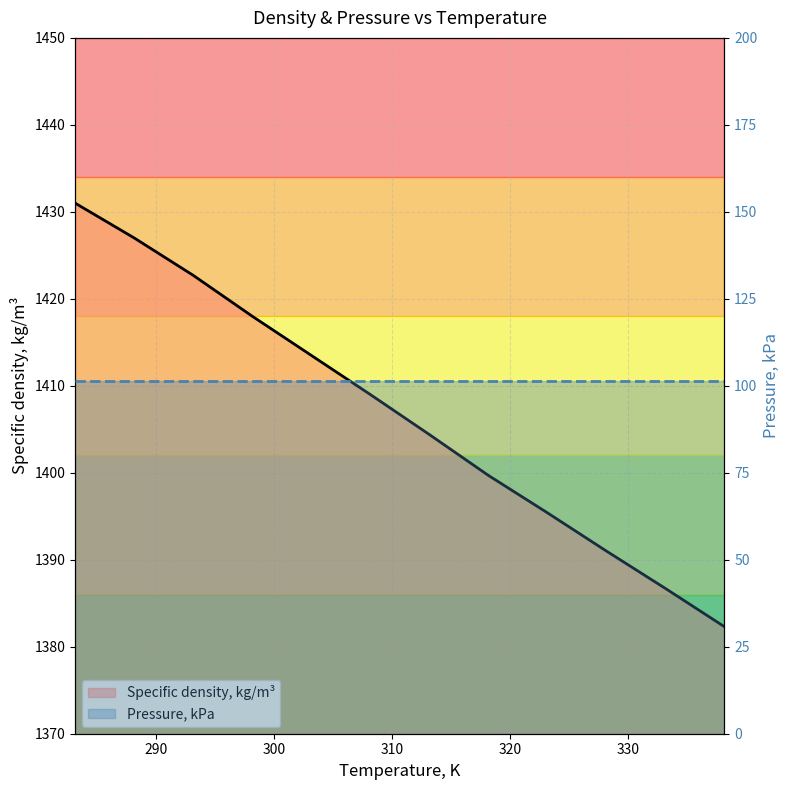

The Pressure, kPa series shows 101.3 at 340. True or false?

True